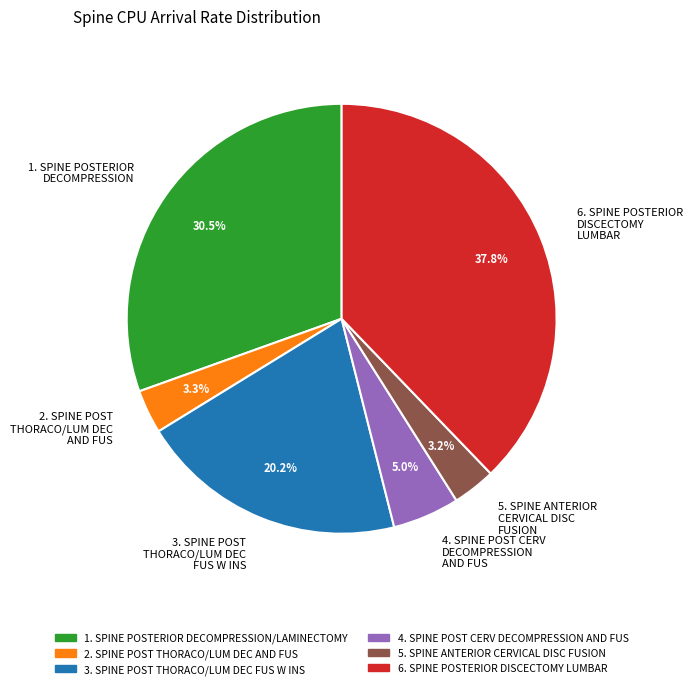

Which has a higher value, 6. SPINE POSTERIOR DISCECTOMY LUMBAR or 5. SPINE ANTERIOR CERVICAL DISC FUSION?

6. SPINE POSTERIOR DISCECTOMY LUMBAR